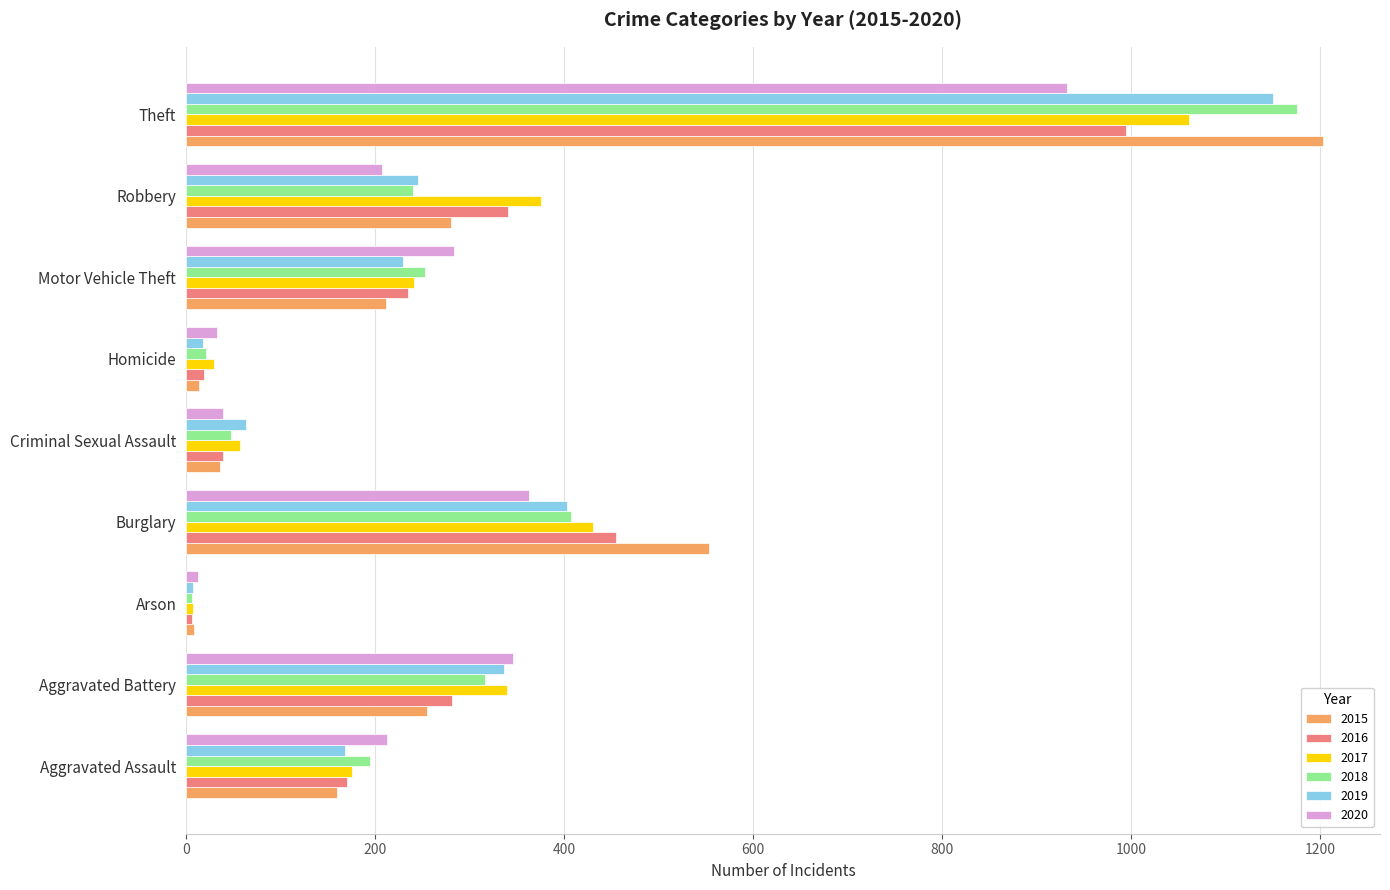

True or false: 2017 has a value of 255 at Aggravated Assault.

False